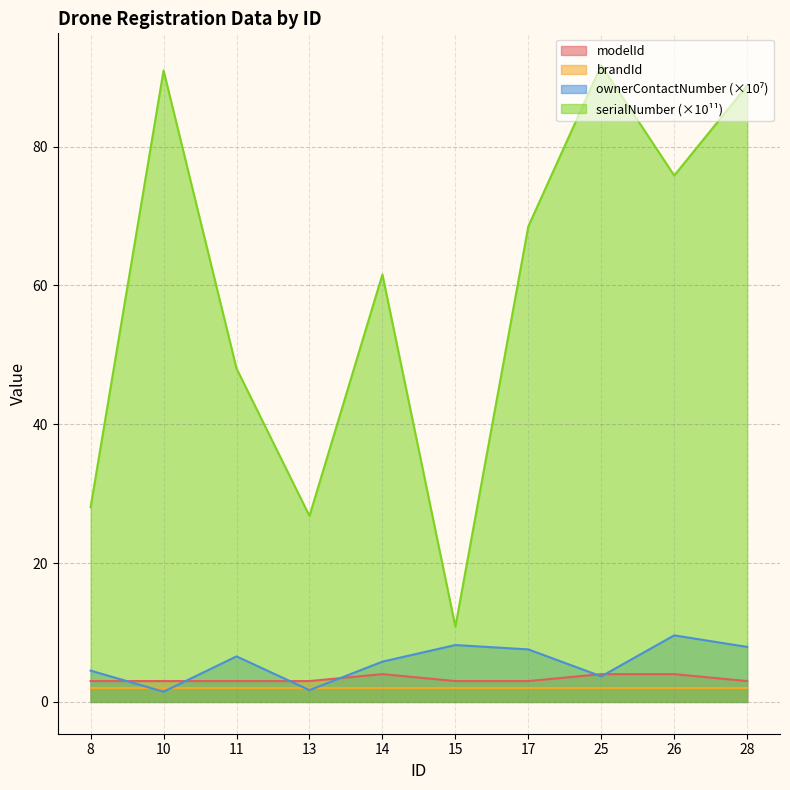

How many lines are shown in the chart?

4